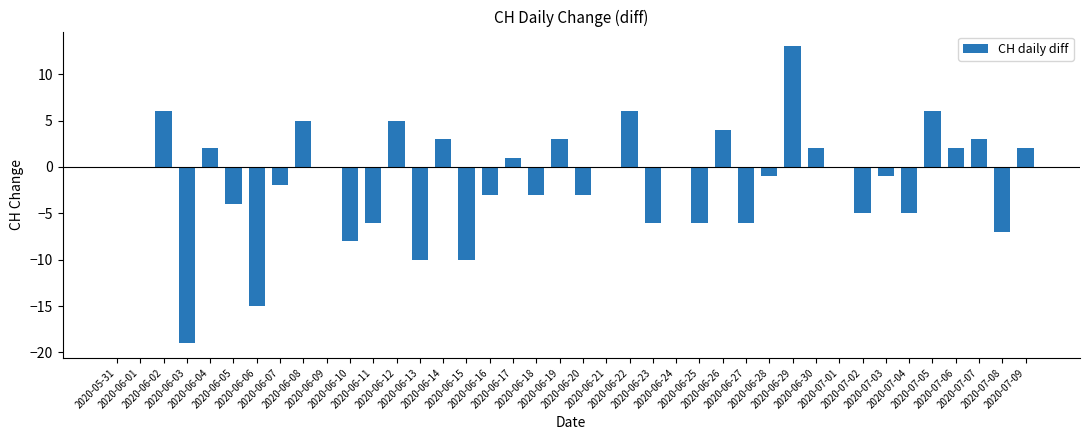

The chart shows a value of -4 at 2020-06-05. True or false?

True